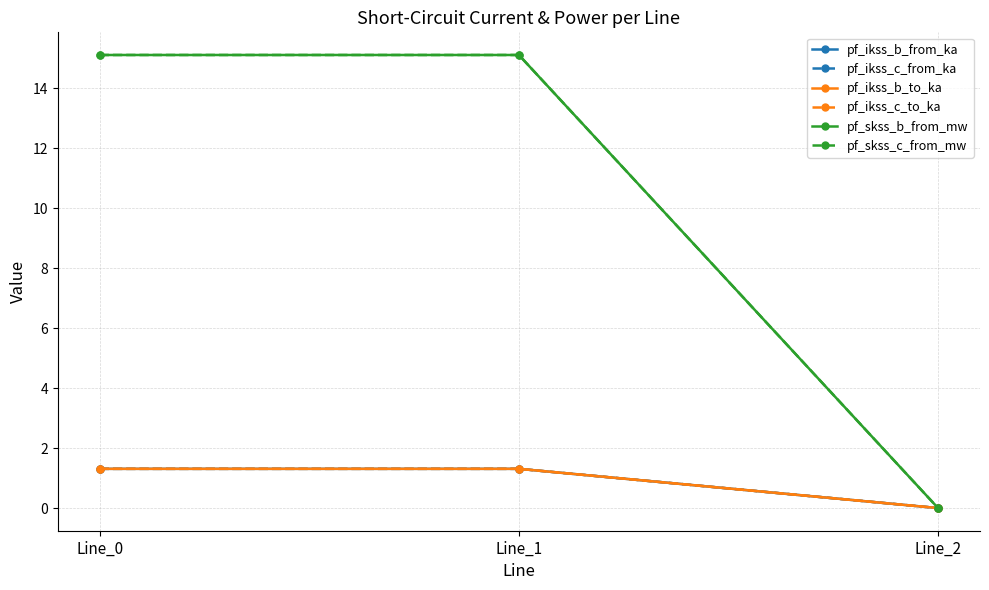

Which series has the largest total across all categories?

pf_skss_b_from_mw